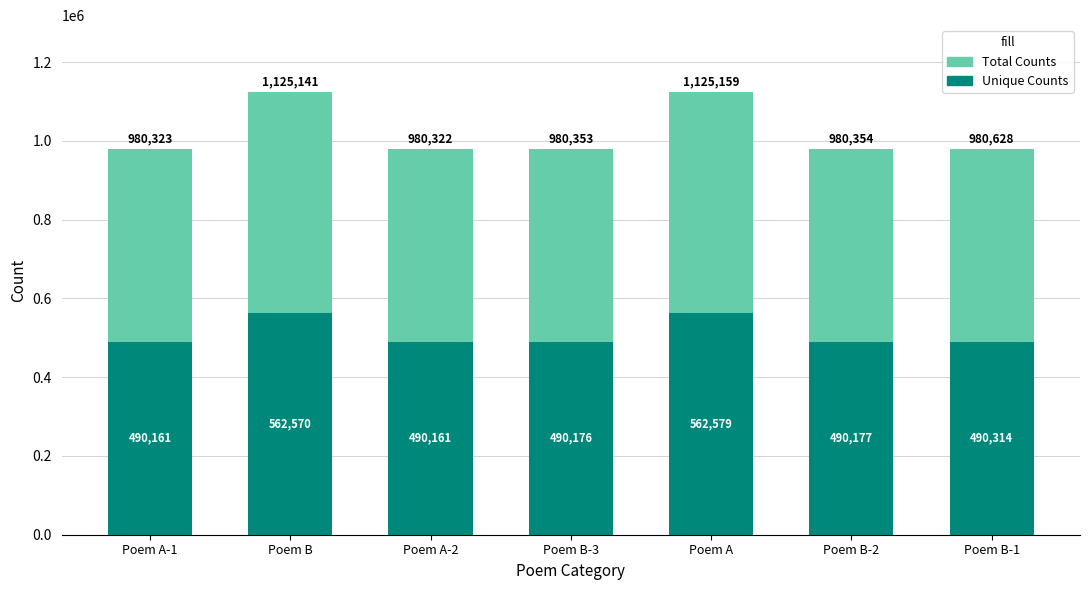

What is the label of the 5th bar from the left?

Poem A